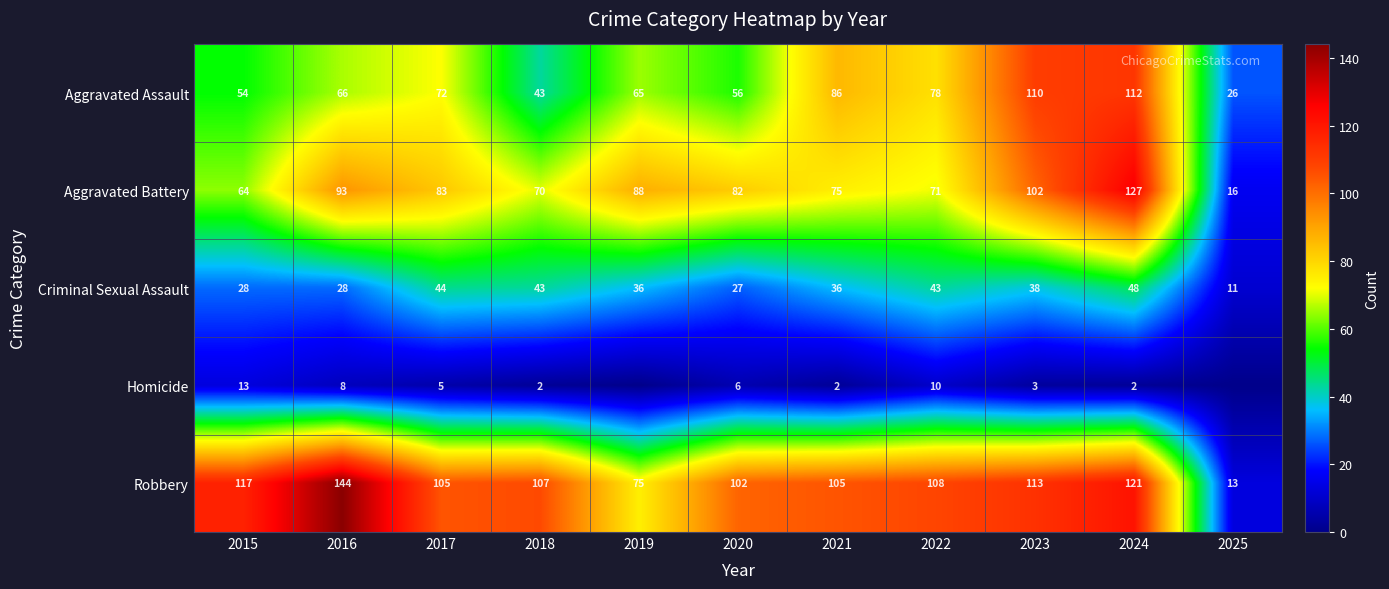

The value of Aggravated Battery at 2023 is 102. True or false?

True